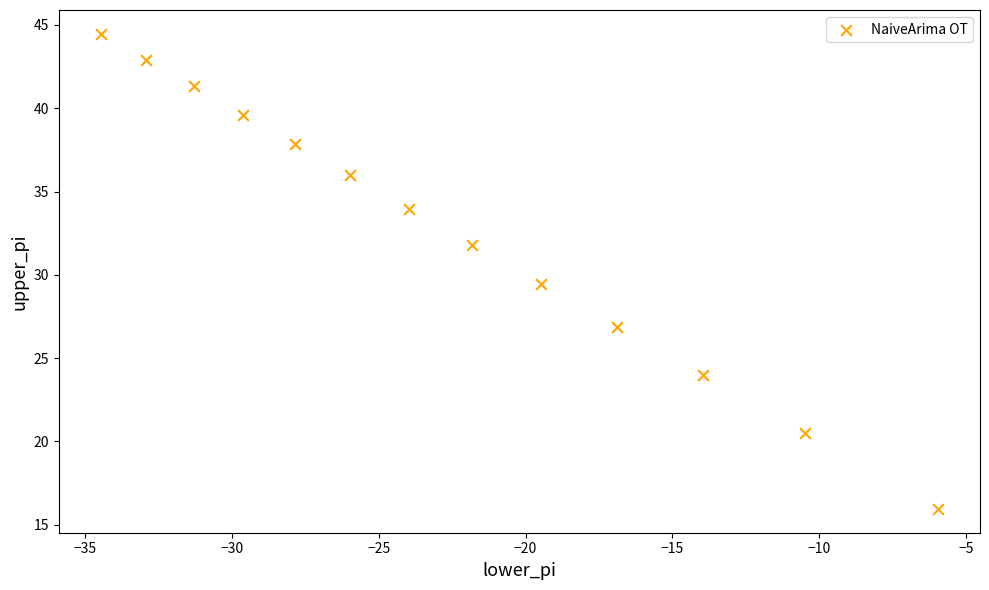

What is the range of X values (max minus min)?

28.5